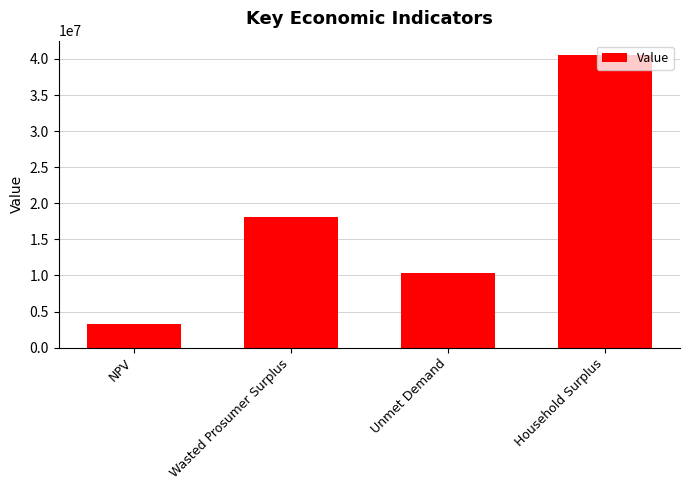

Reading left to right, list all the values displayed in this chart.

NPV=3317525.1	Wasted Prosumer Surplus=18093321.8	Unmet Demand=10301282.3	Household Surplus=40504690.9